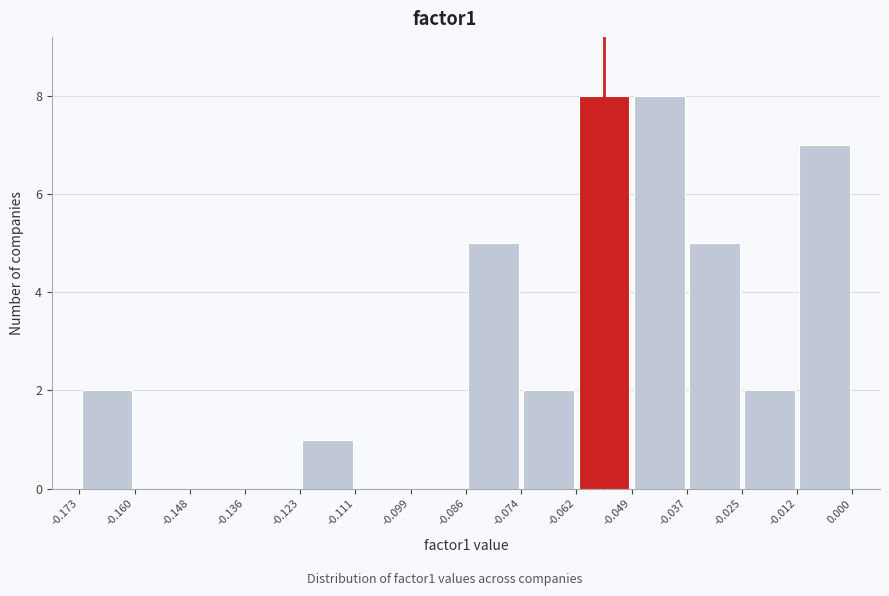

How tall is the bar that spans -0.049 to -0.037 on the x-axis? The values are not printed on the chart, so give them approximately, as read against the axis.

8